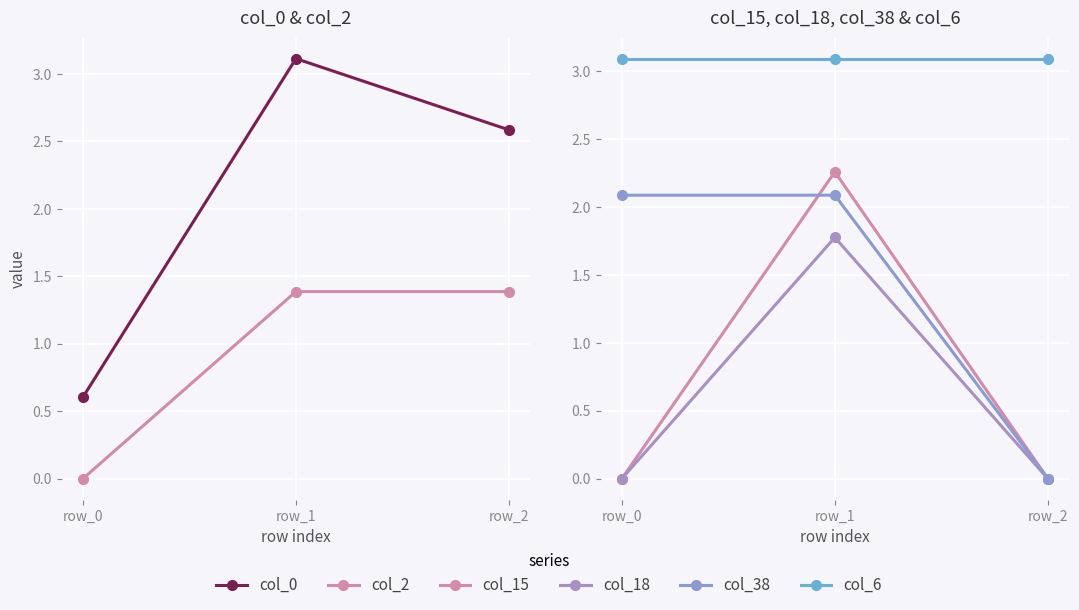

Count the number of data series in this chart.

6